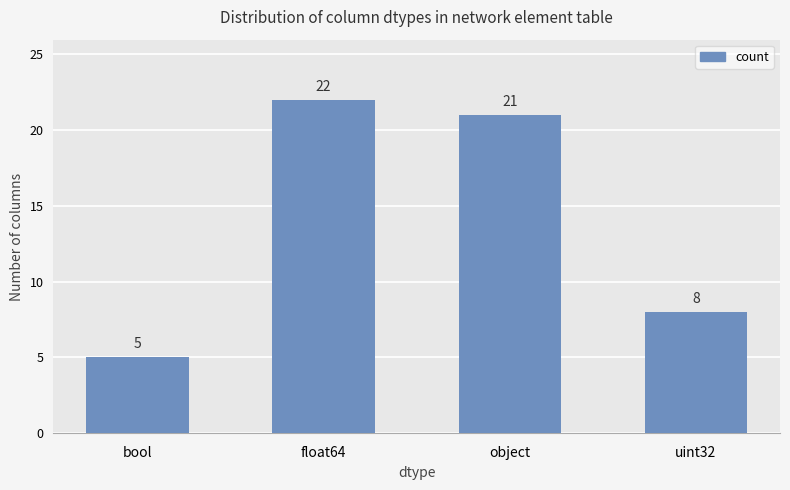

List the labels in order of value, largest first.

float64, object, uint32, bool